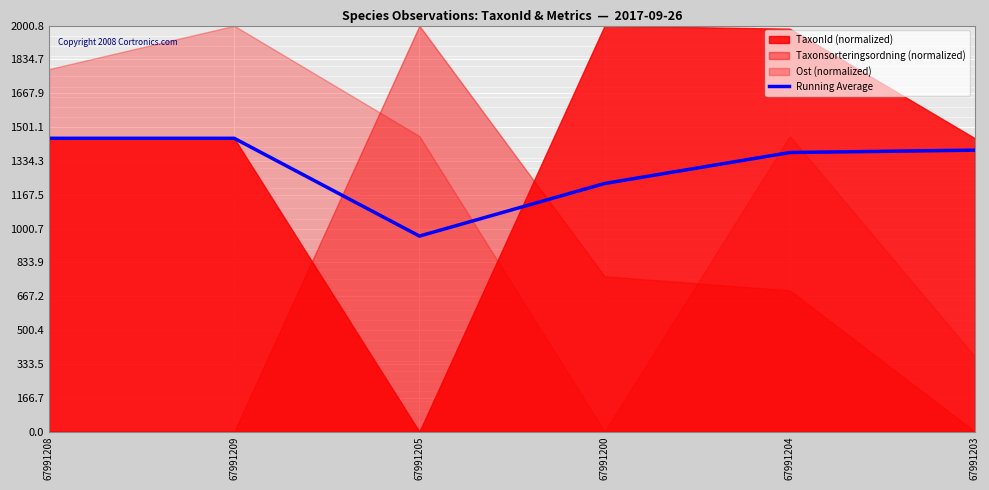

True or false: the data shows 2479.6 at 67991208.

False